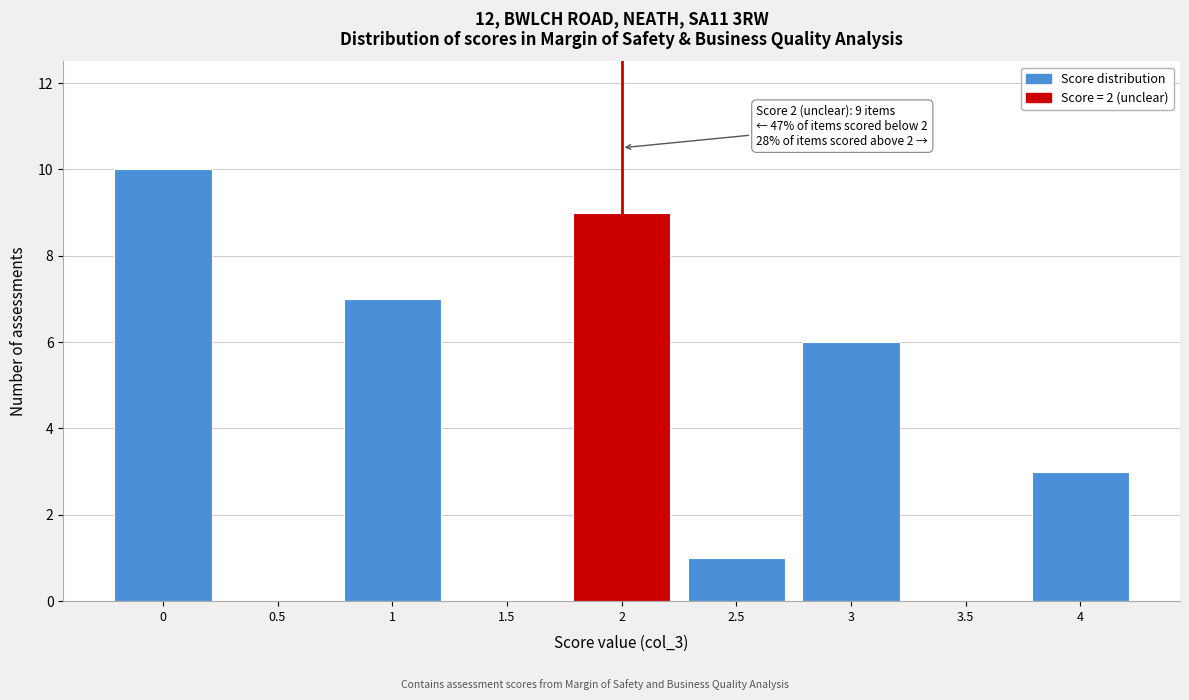

Reading right to left, extract all data points from this chart.

4=3	3.5=0	3=6	2.5=1	2=9	1.5=0	1=7	0.5=0	0=10